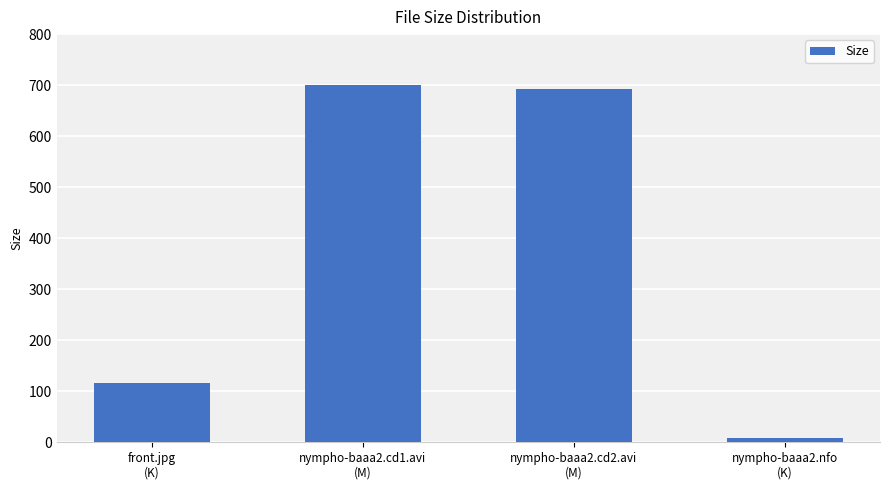

What is the average value?

379.2